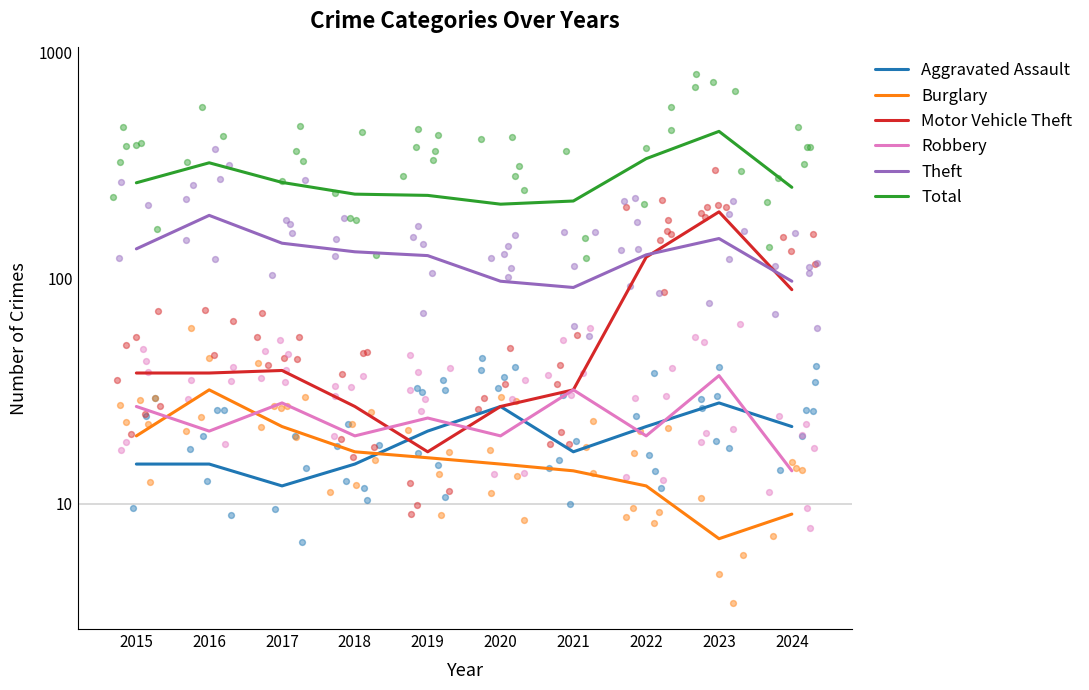

Which series contains the lowest Y value?

Burglary